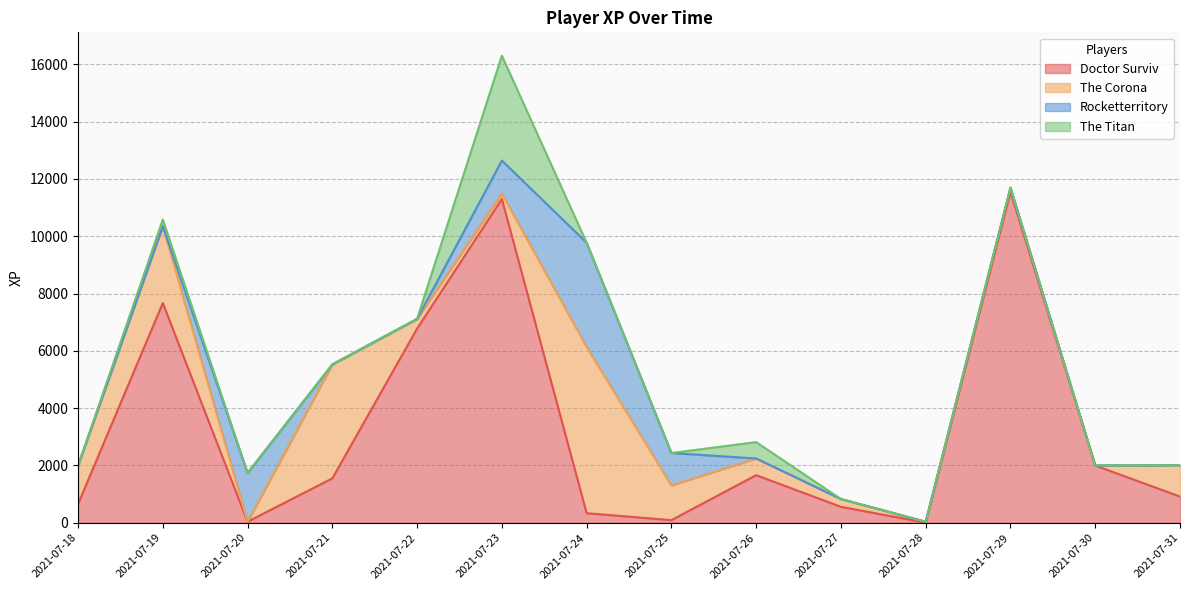

At which label is The Titan closest to 1829?

2021-07-26